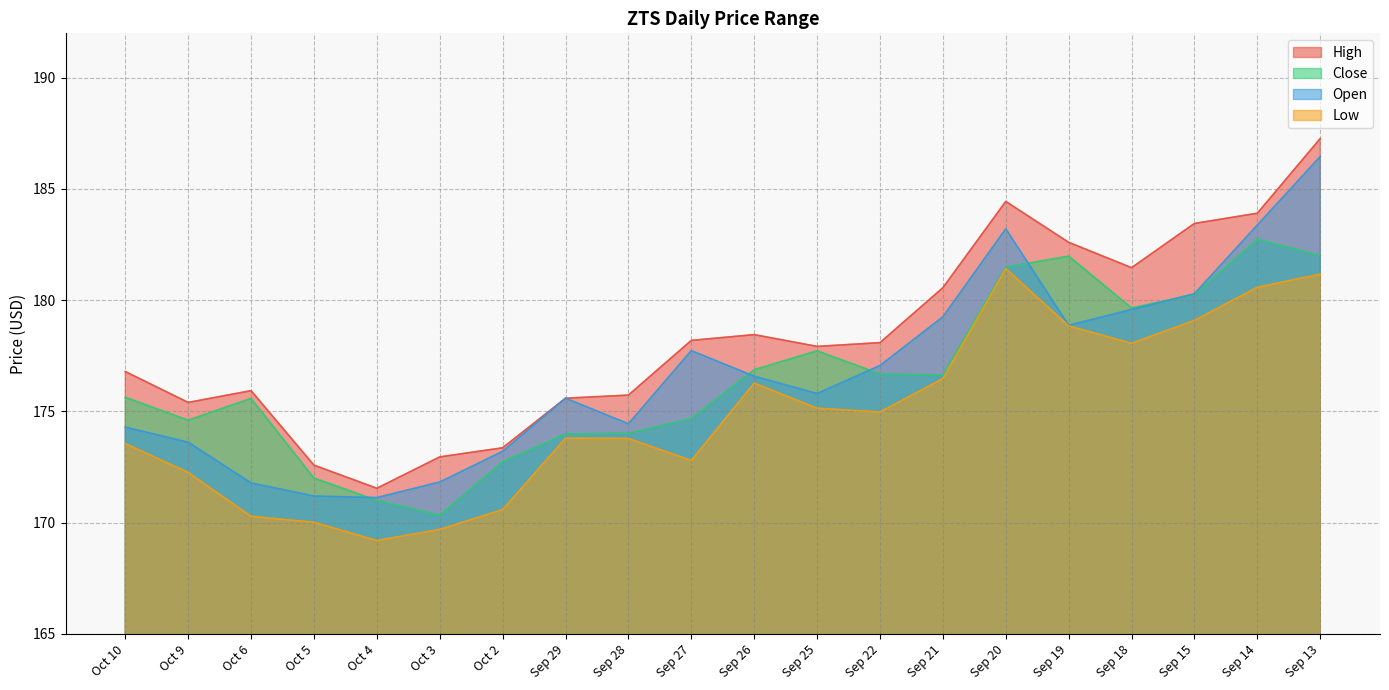

In Open, how many points are higher than both neighbors (excluding endpoints)?

3